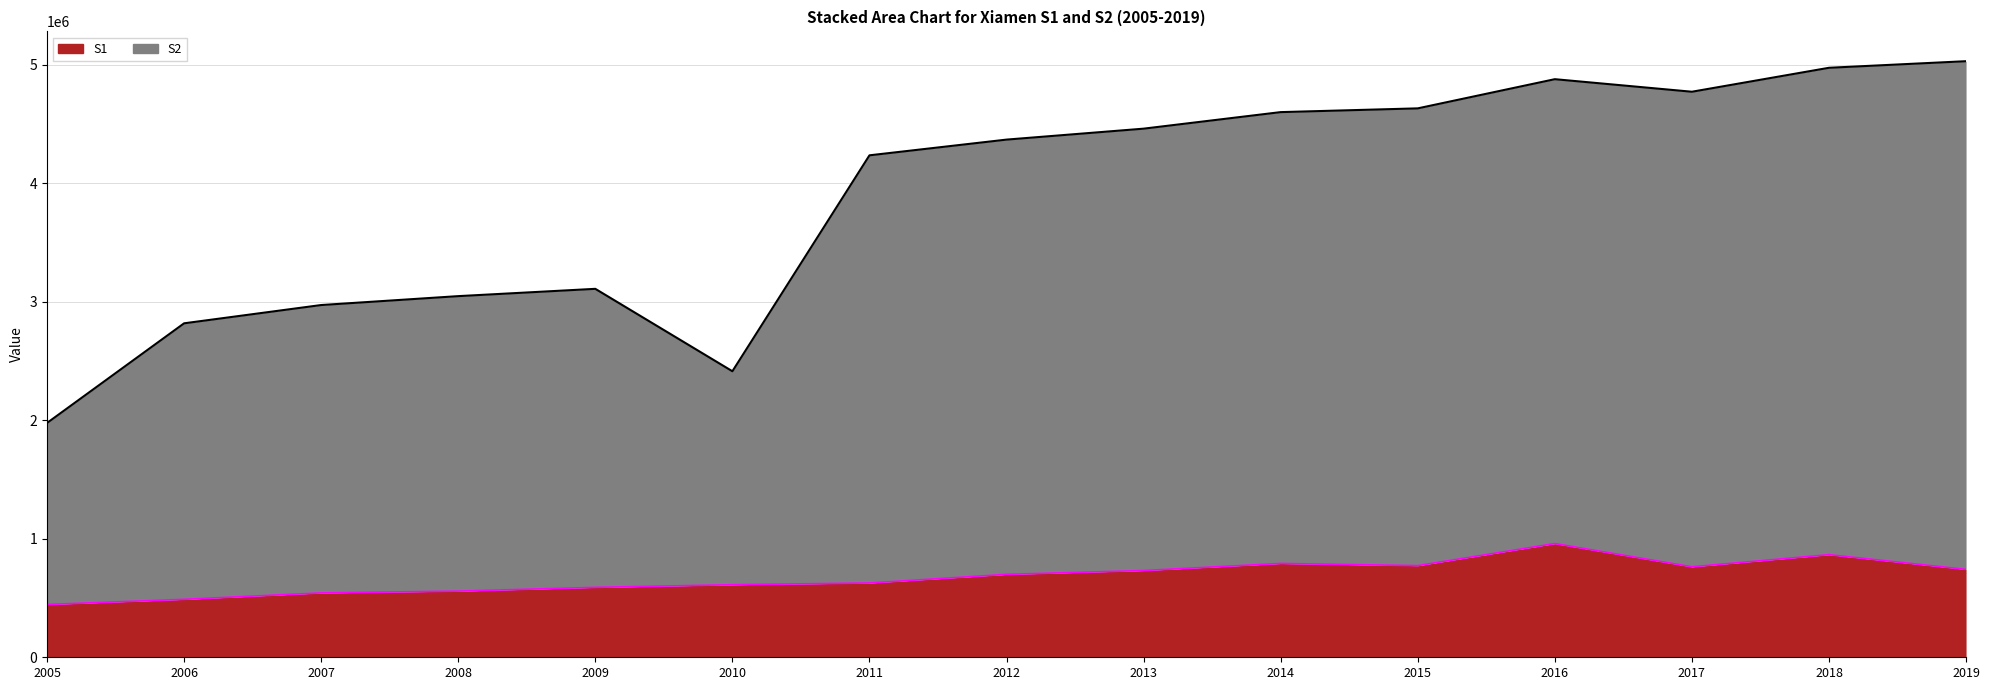

True or false: S2 has more than 0 points higher than both neighbors.

True